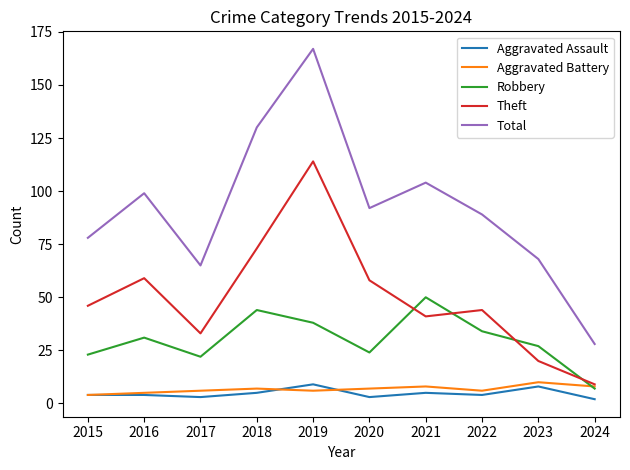

The Total series shows 104 at 2021. True or false?

True